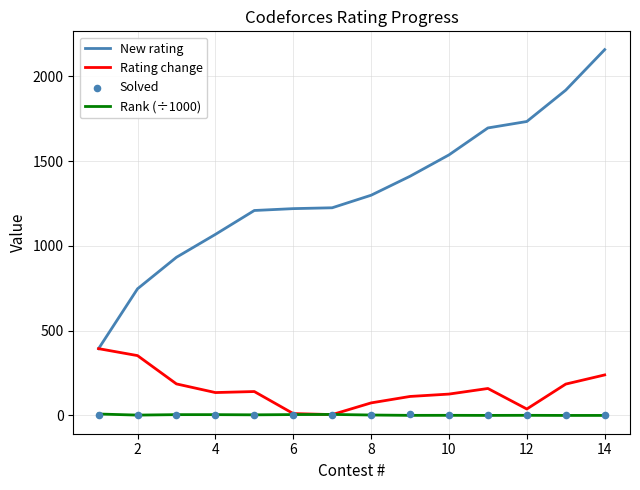

What is the total value across all series at 2?

1105.0